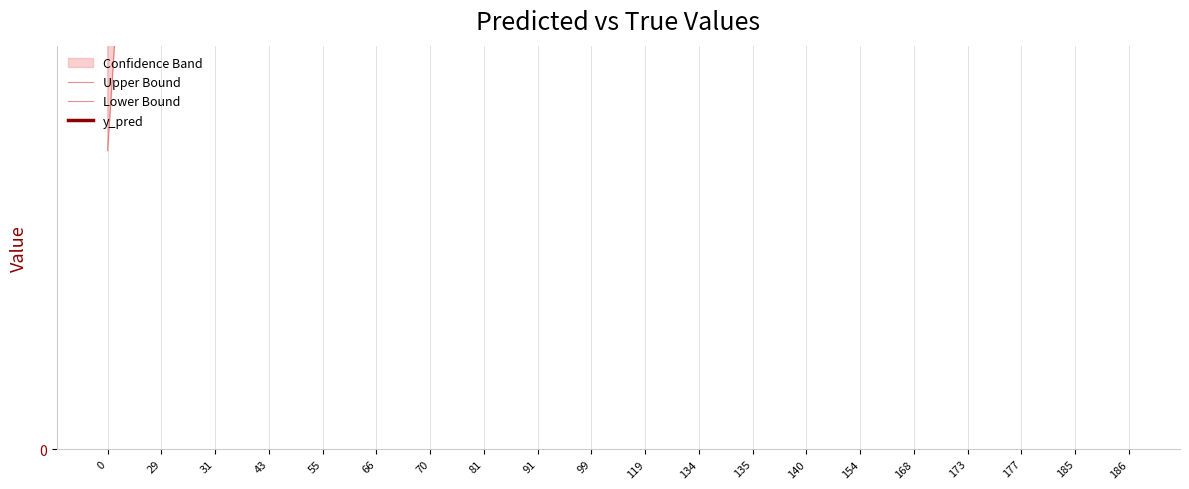

What value does the Lower Bound series have at 177?

5.8